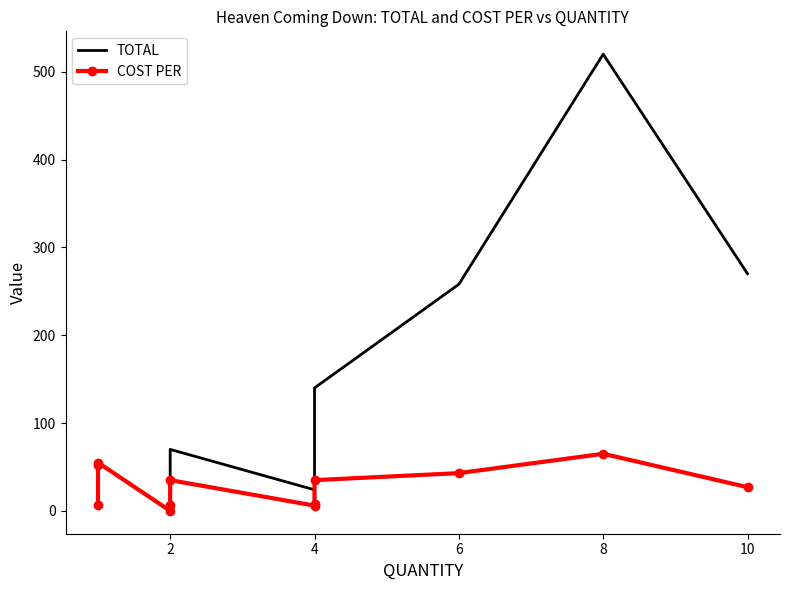

True or false: TOTAL and COST PER cross at least once.

False